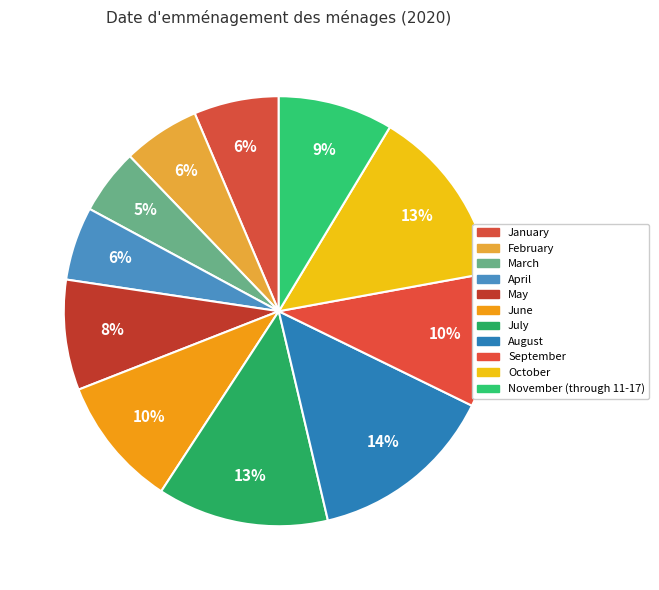

Count the number of slices in the pie.

11